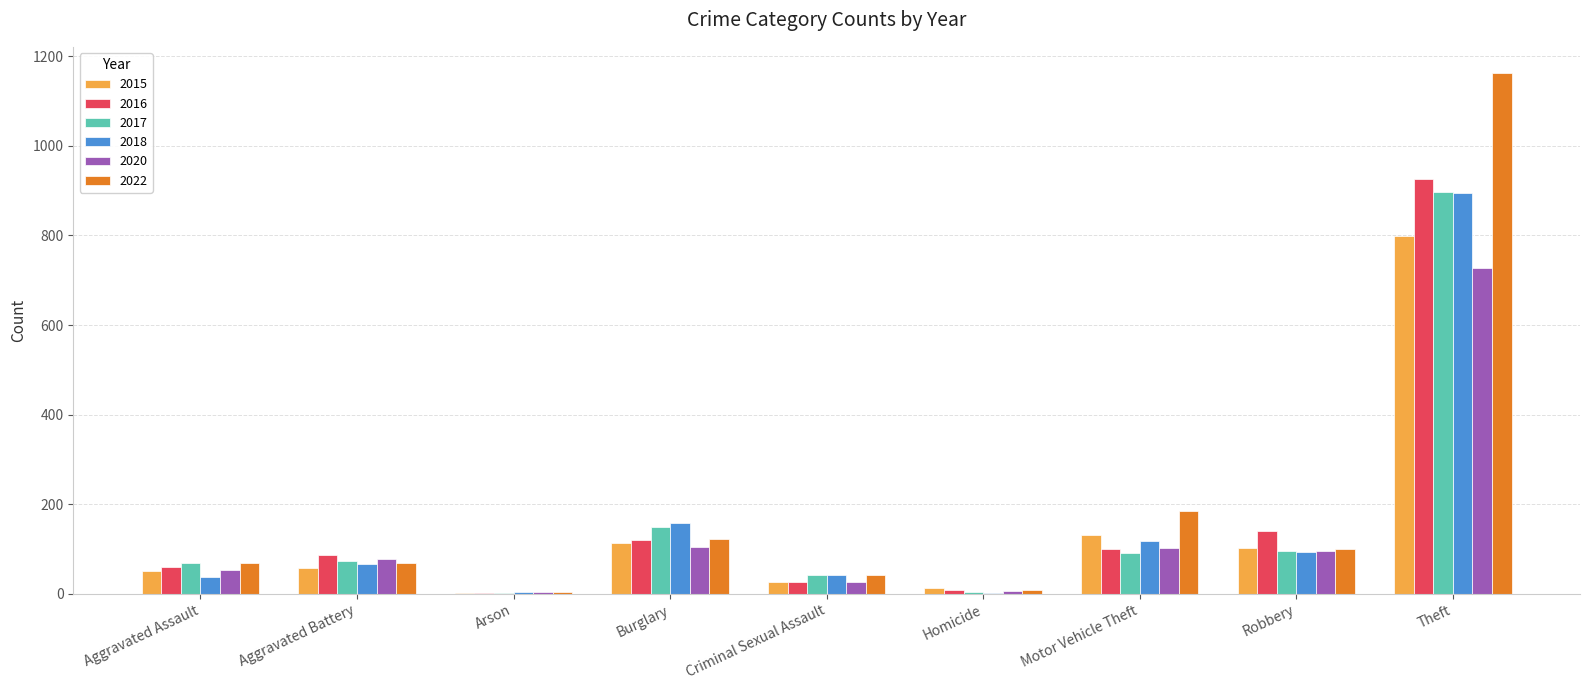

What is the total value across all series at Motor Vehicle Theft?

729